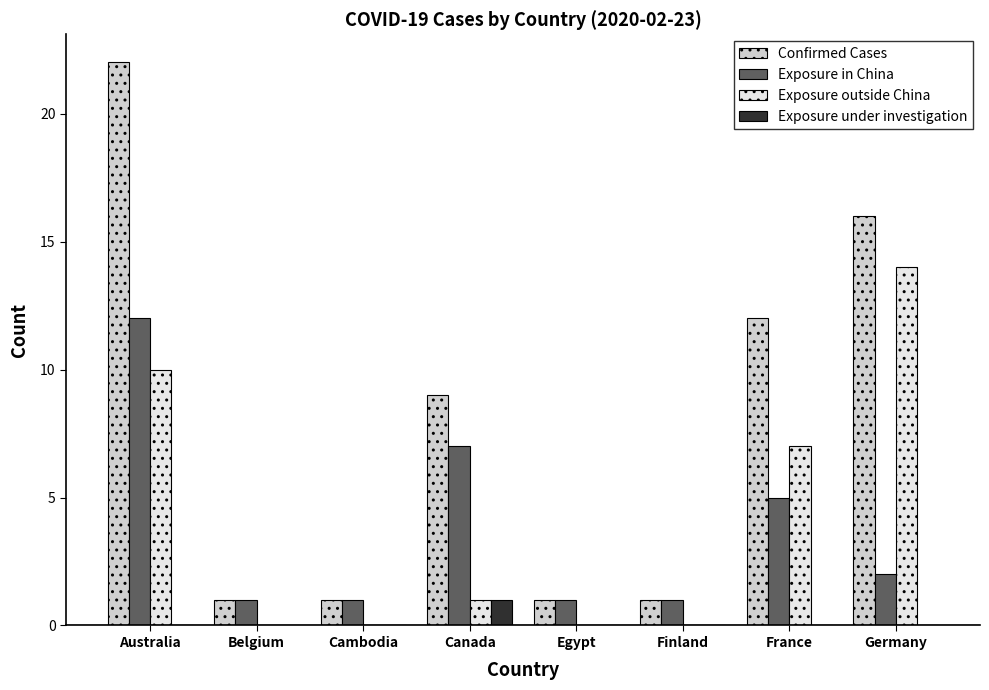

What is the total value across all series at Finland?

2